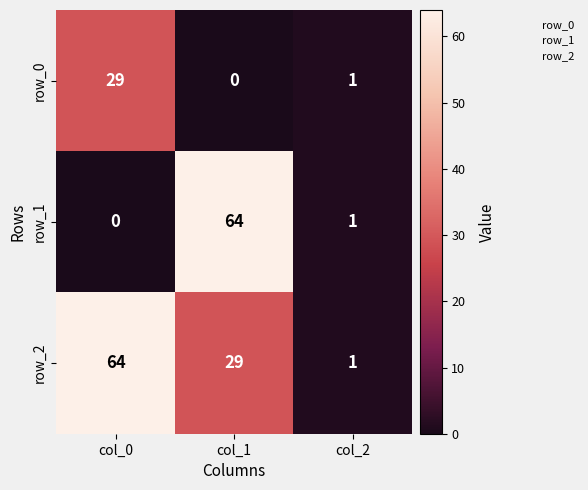

Reading right to left, what are all the values shown in this chart?

row_0: col_2=1	col_1=0	col_0=29
row_1: col_2=1	col_1=64	col_0=0
row_2: col_2=1	col_1=29	col_0=64